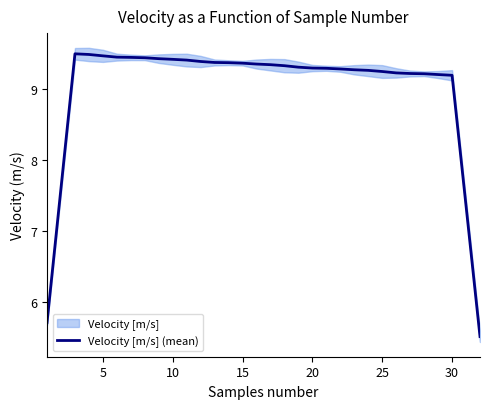

What is the lowest value of the Velocity [m/s] (mean) series?

5.5